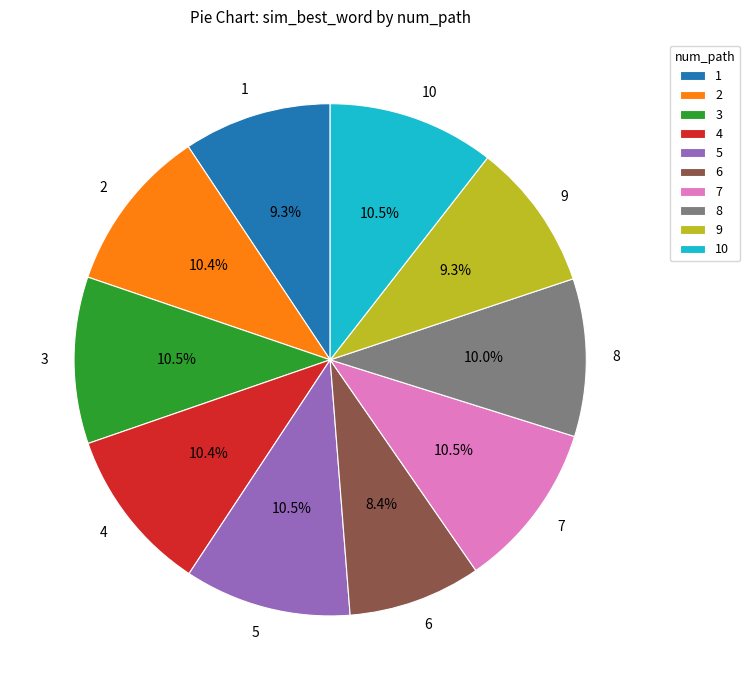

What is the smallest slice in the pie chart?

6